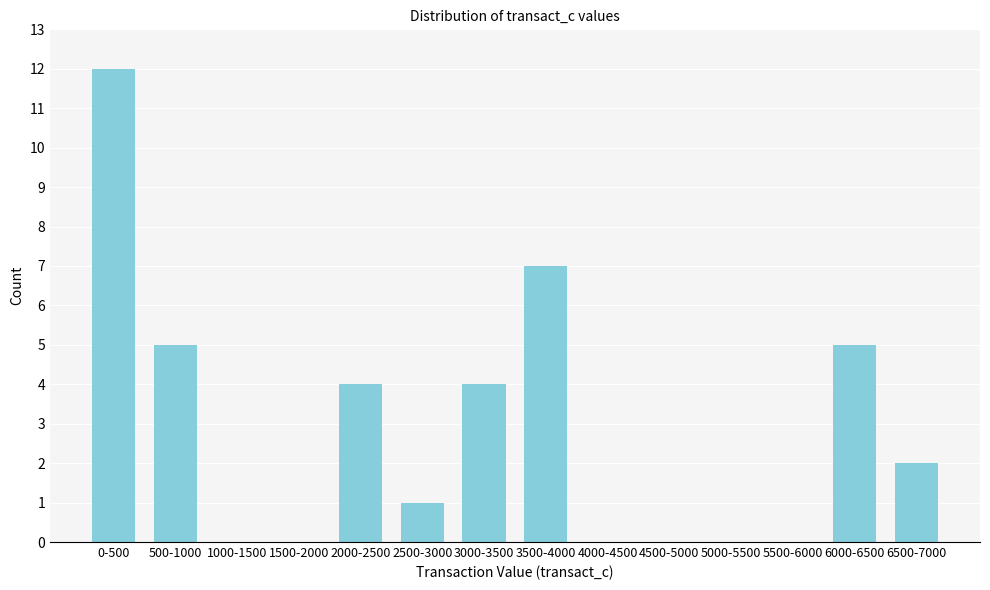

Reading left to right, what are all the values shown in this chart?

0-500=12	500-1000=5	1000-1500=0	1500-2000=0	2000-2500=4	2500-3000=1	3000-3500=4	3500-4000=7	4000-4500=0	4500-5000=0	5000-5500=0	5500-6000=0	6000-6500=5	6500-7000=2